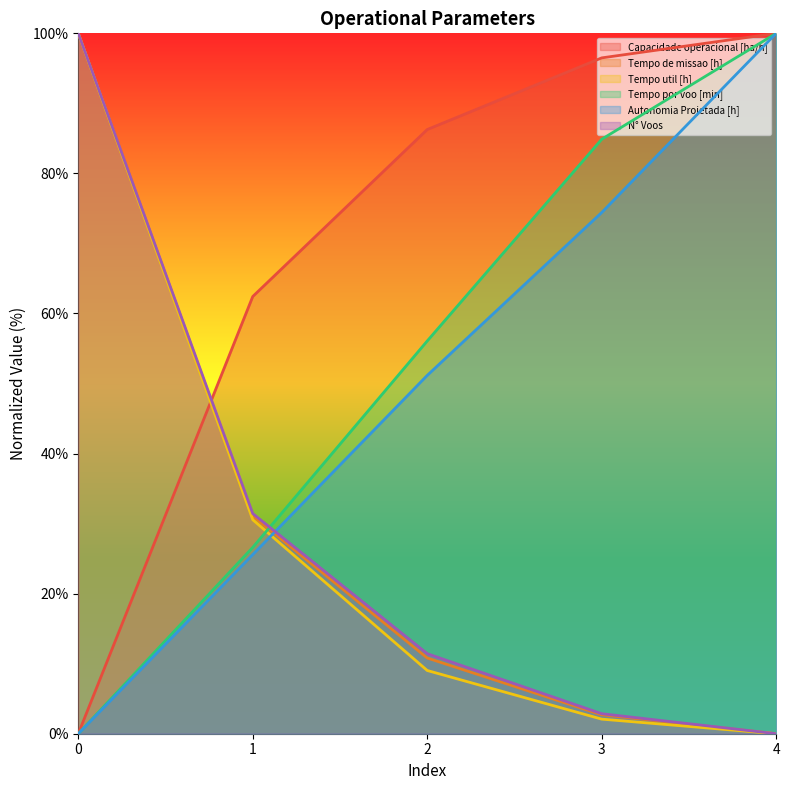

Which series has the largest total across all categories?

Capacidade operacional [ha/h]